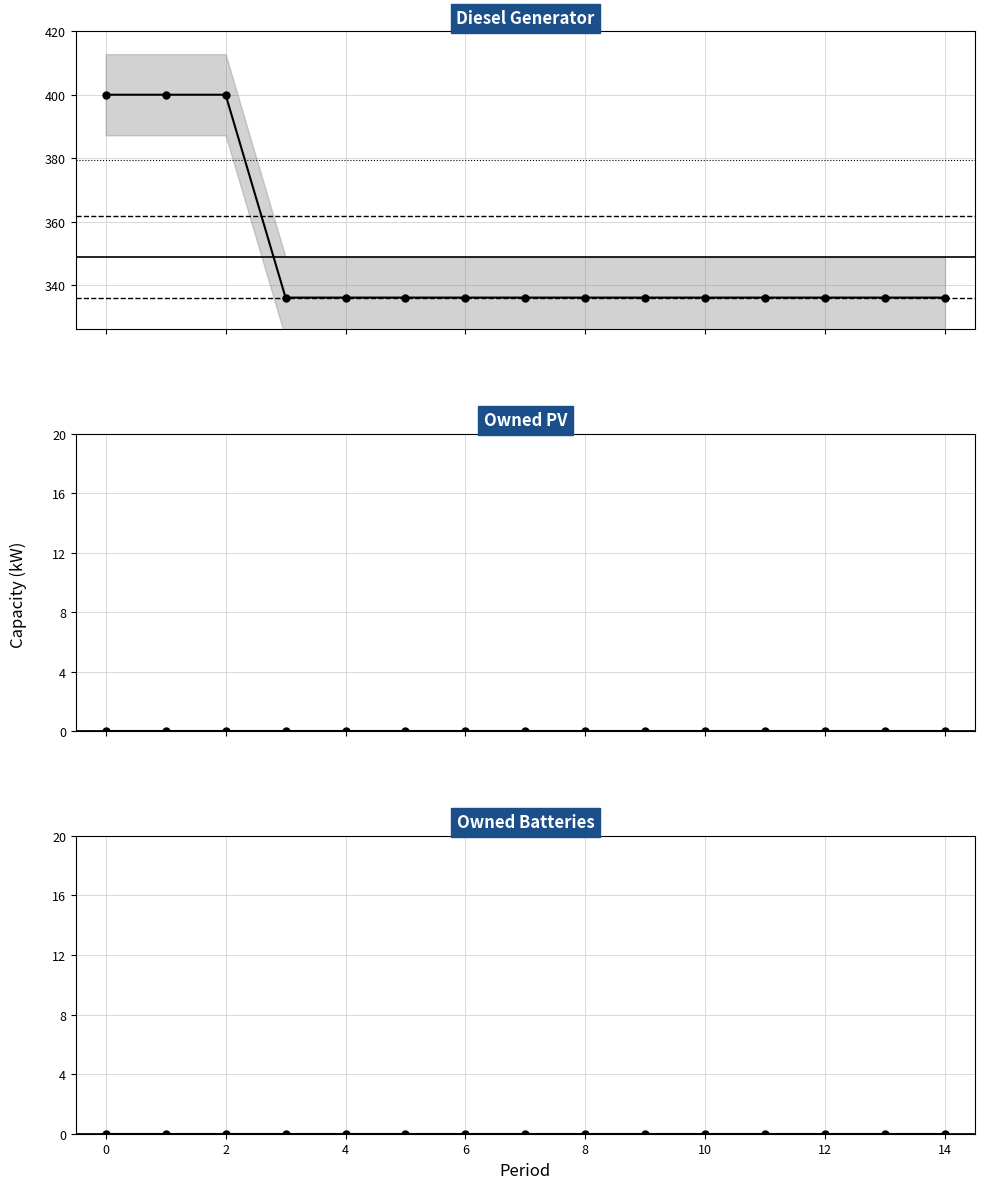

At how many categories does at least one series exceed 171?

15